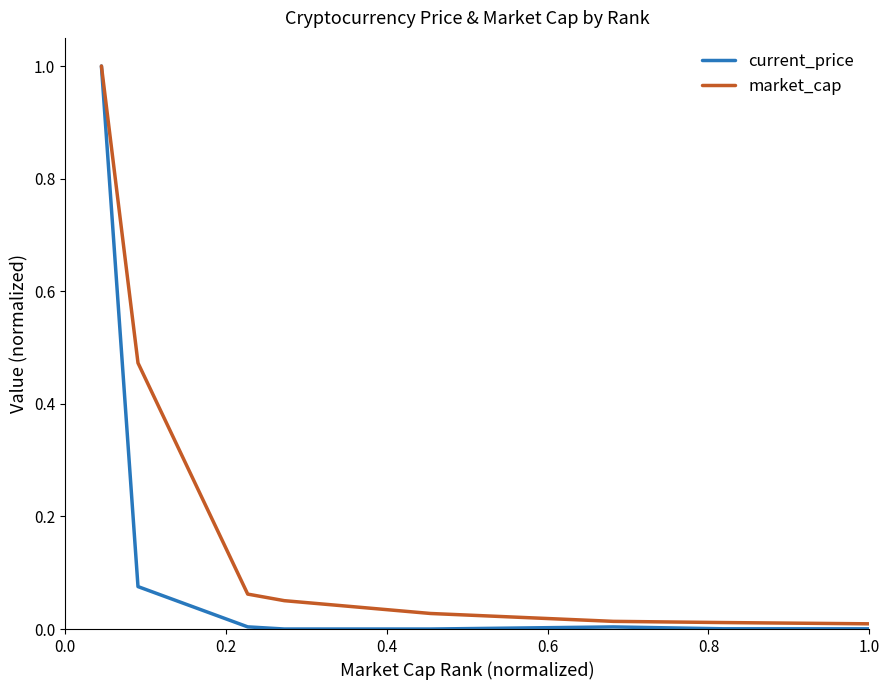

Which series has the largest range (max minus min)?

current_price